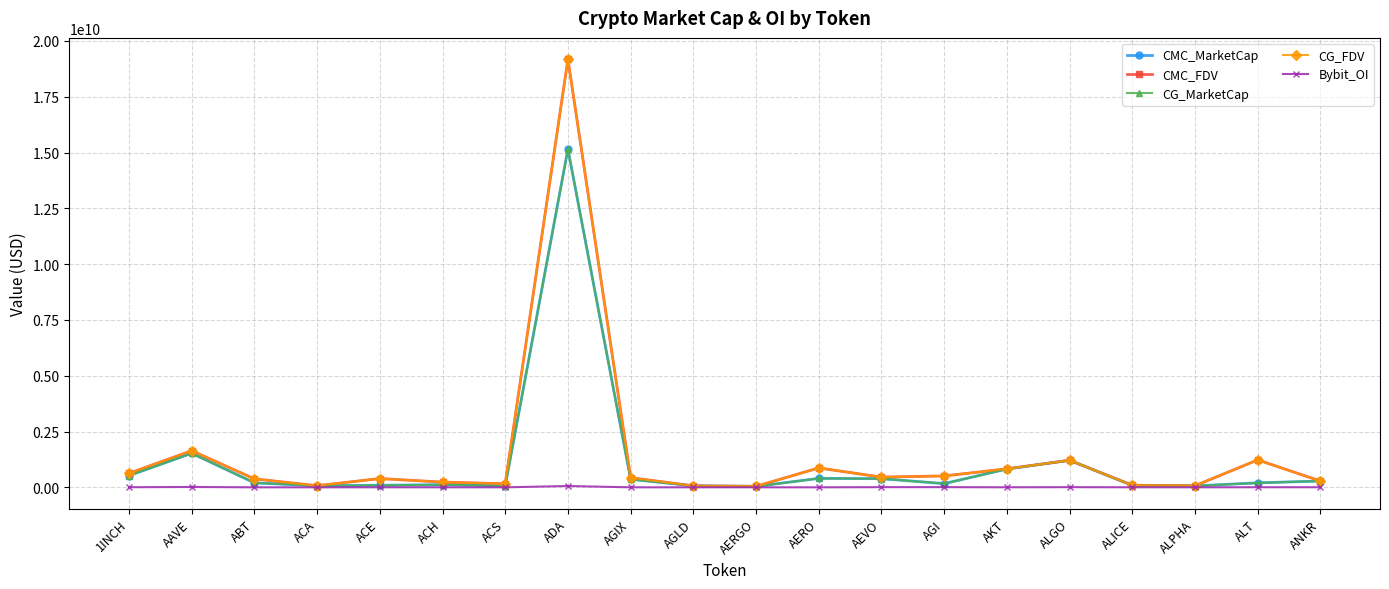

Is this an area chart (filled region under the line)?

No